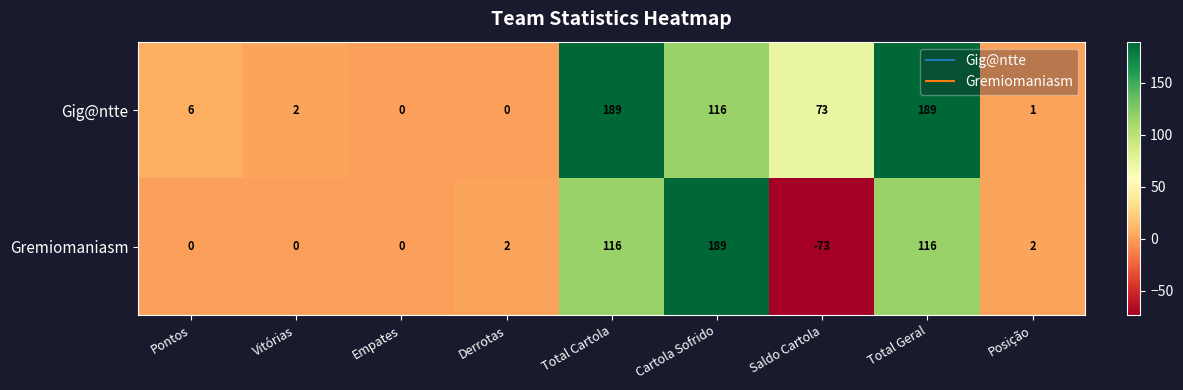

What is the maximum value for Gig@ntte?

189